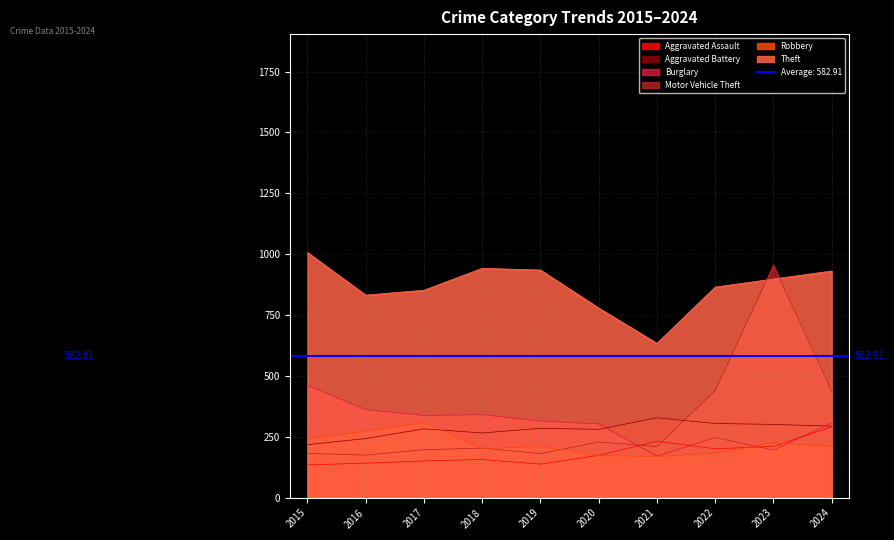

Reading left to right, extract all data points from this chart.

Aggravated Assault: 135	142	151	157	138	174	232	201	211	291
Aggravated Battery: 218	243	283	266	285	281	328	305	301	294
Burglary: 461	362	338	341	315	303	171	247	196	307
Motor Vehicle Theft: 182	175	197	204	181	229	210	440	955	439
Robbery: 241	273	309	202	210	174	169	184	226	211
Theft: 1007	832	852	942	935	779	634	865	898	931